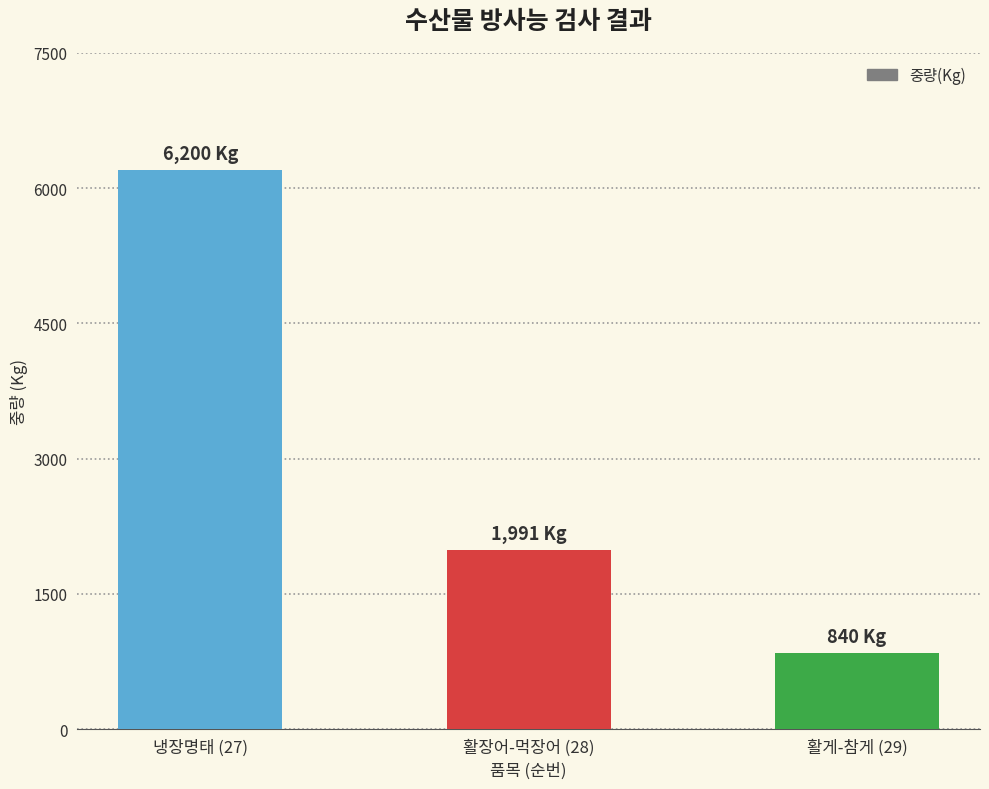

How many distinct data groups are displayed?

1